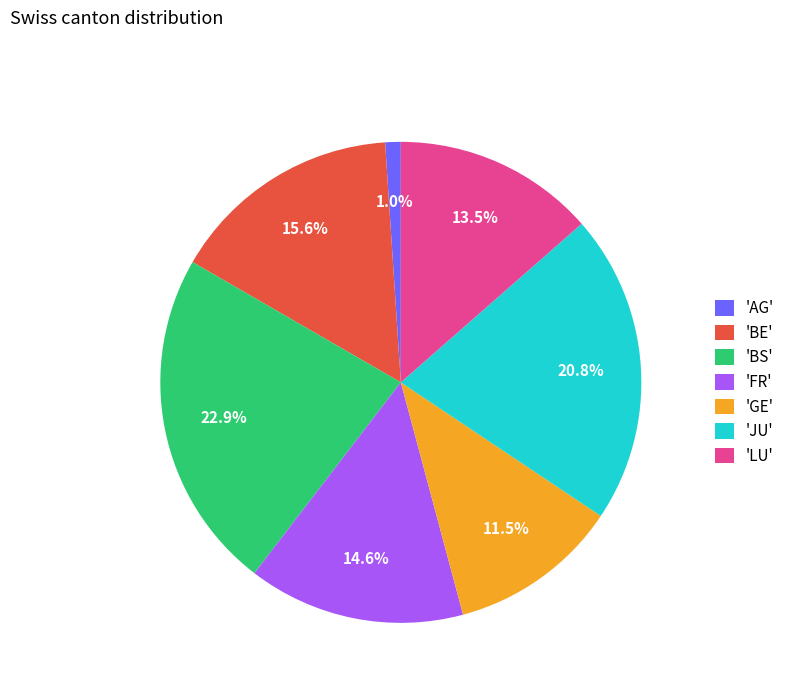

Does 'JU' represent more than half of the total?

No